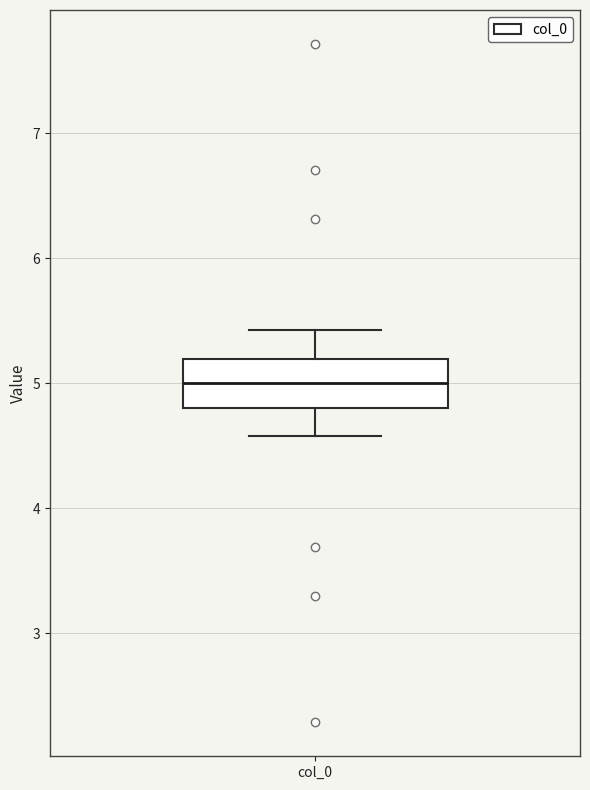

Where does the median line of the box for col_0 sit on the y-axis? The values are not printed on the chart, so give them approximately, as read against the axis.

5.0